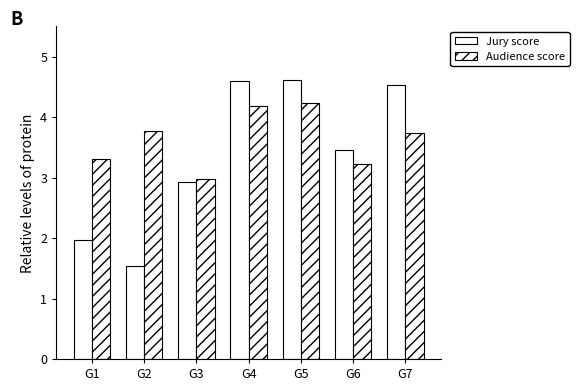

Is it true that Audience score equals 1.7 at G2?

False